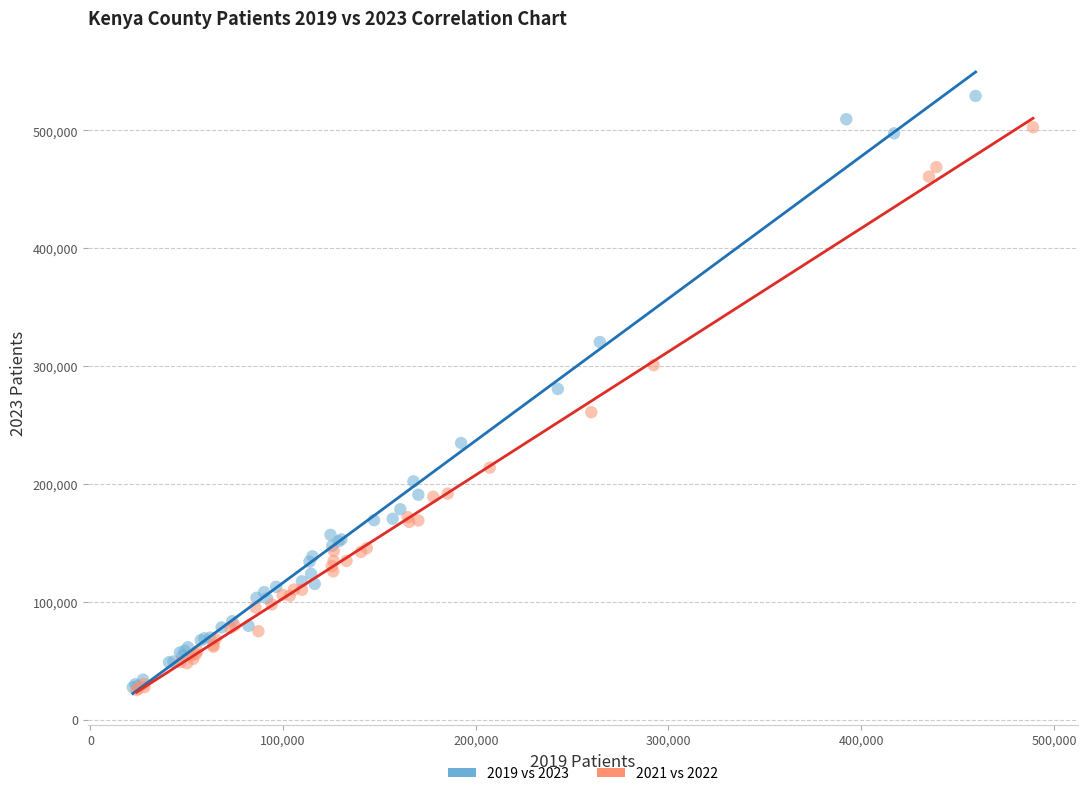

Which series reaches the maximum Y coordinate?

2019 vs 2023